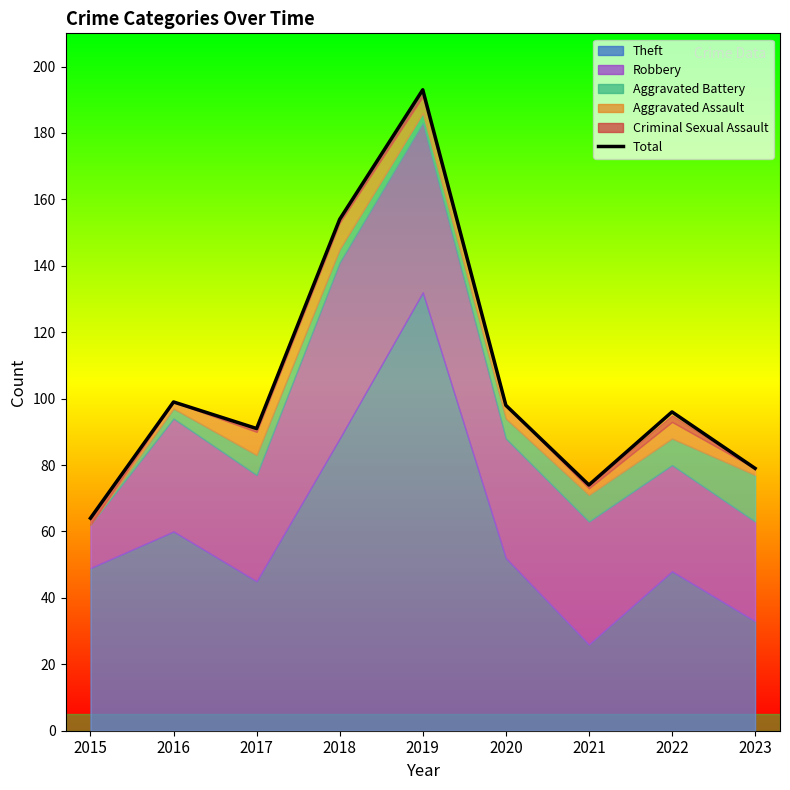

List the labels in order of value, largest first.

2019, 2018, 2016, 2020, 2022, 2017, 2023, 2021, 2015